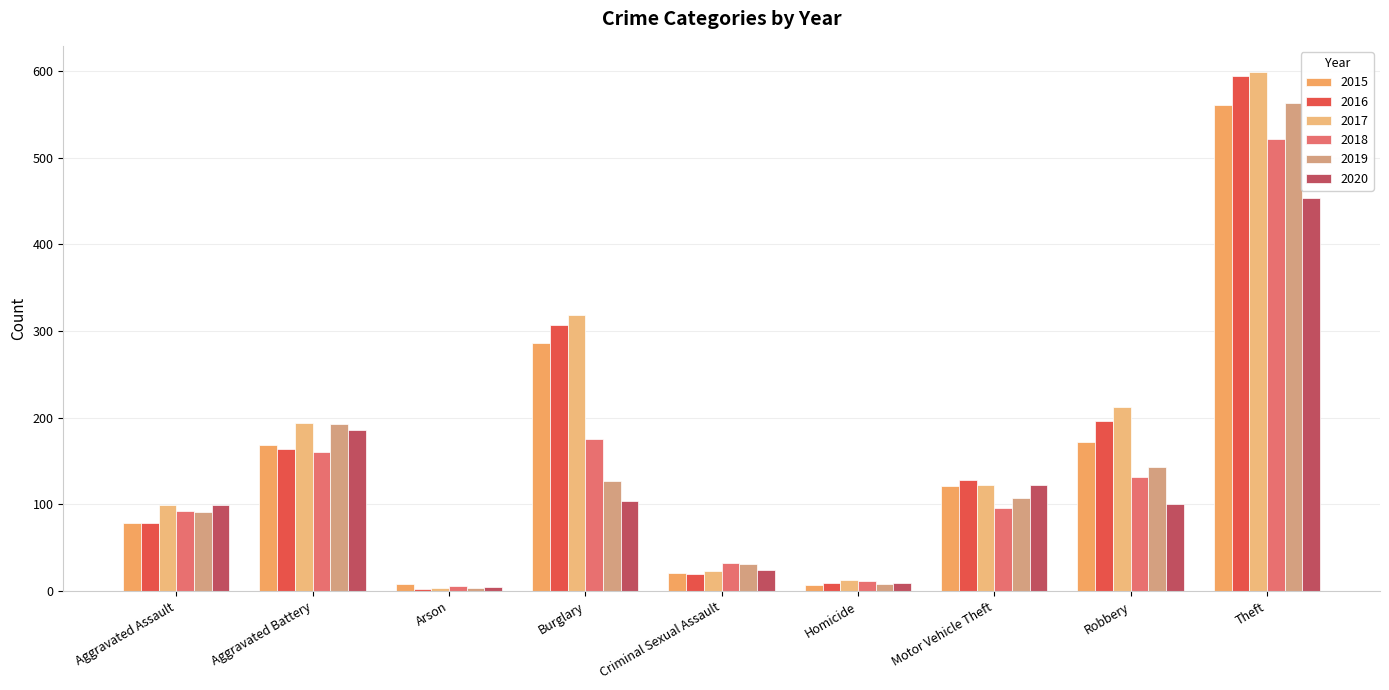

What is the maximum value for 2017?

599